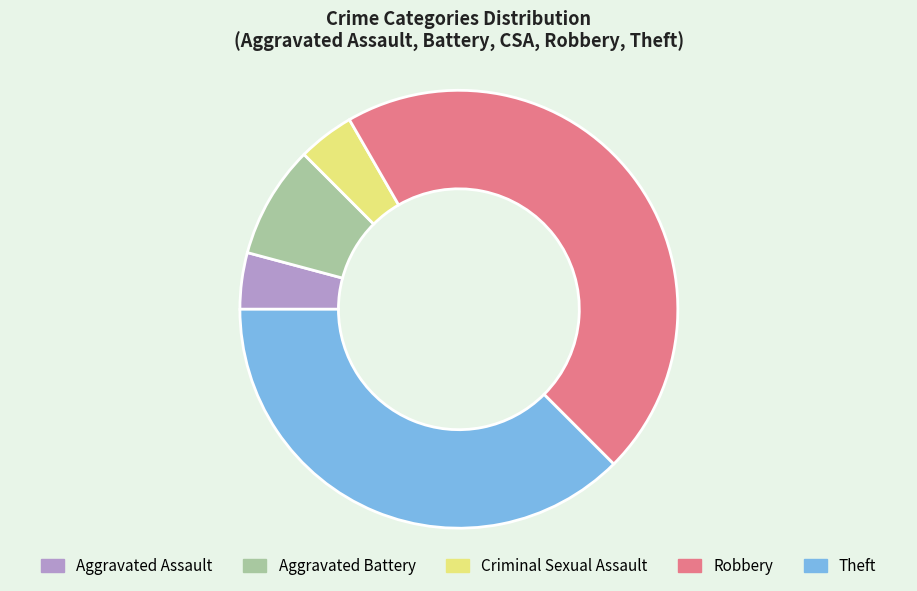

True or false: Theft accounts for 27% of the total.

False